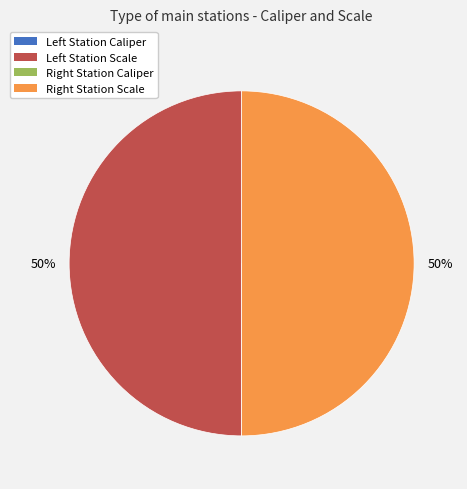

To the nearest percent, what is the difference between the largest and smallest slice percentages?

50%